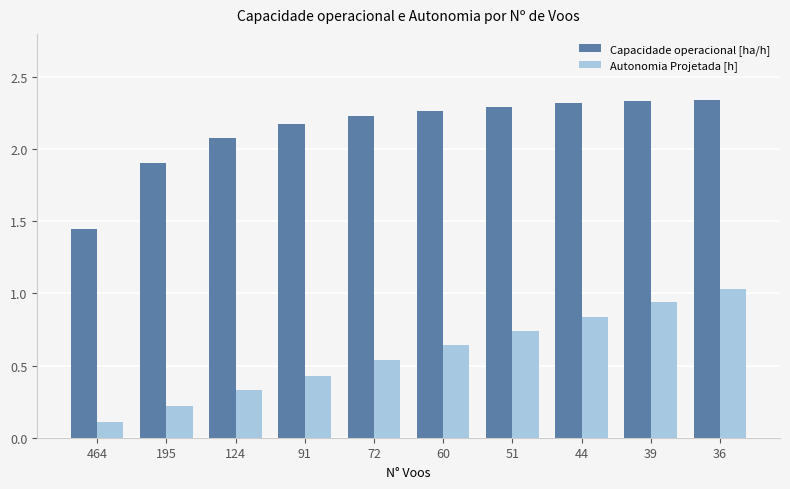

True or false: Capacidade operacional [ha/h] has a value of 2.3 at 44.

True